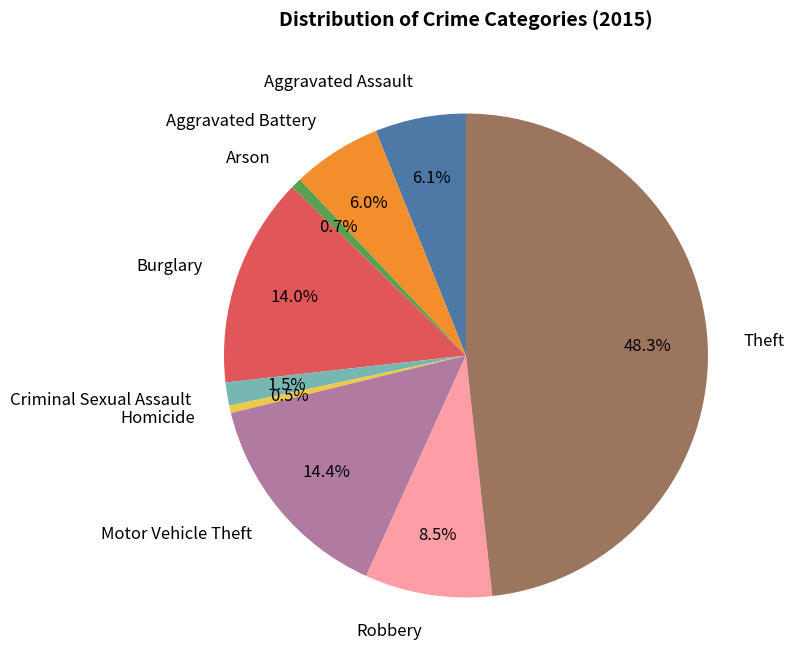

Does Homicide account for over 50% of the chart?

No